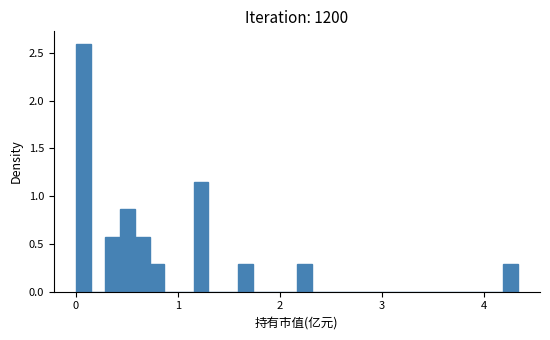

Read against the x-axis, roughly where is the centre of the tallest bar?

0.1